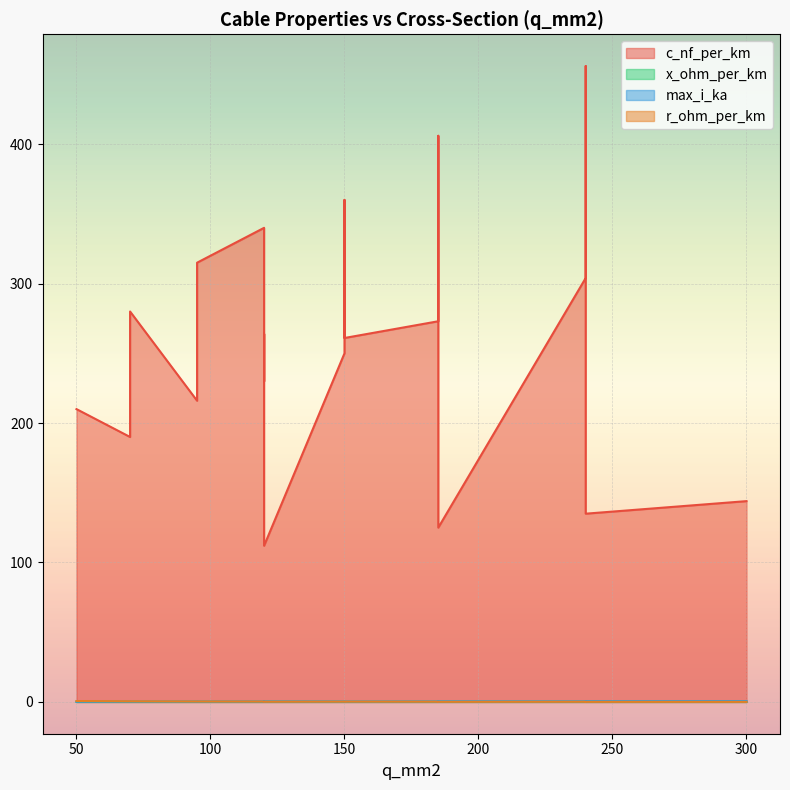

Reading left to right, transcribe all the data shown in this chart.

c_nf_per_km: 50=210.0	120=264.0	150=261.0	95=216.0	185=273.0	240=304.0	95=315.0	185=406.0	240=456.0	150=250.0	120=230.0	70=190.0	150=360.0	120=340.0	70=280.0	120=112.0	185=125.0	240=135.0	300=144.0
x_ohm_per_km: 50=0.1	120=0.1	150=0.1	95=0.1	185=0.1	240=0.1	95=0.1	185=0.1	240=0.1	150=0.1	120=0.1	70=0.1	150=0.1	120=0.1	70=0.1	120=0.2	185=0.2	240=0.1	300=0.1
max_i_ka: 50=0.1	120=0.2	150=0.3	95=0.3	185=0.4	240=0.4	95=0.2	185=0.4	240=0.4	150=0.3	120=0.3	70=0.2	150=0.3	120=0.3	70=0.2	120=0.4	185=0.5	240=0.5	300=0.6
r_ohm_per_km: 50=0.6	120=0.2	150=0.2	95=0.3	185=0.2	240=0.1	95=0.3	185=0.2	240=0.1	150=0.2	120=0.3	70=0.4	150=0.2	120=0.3	70=0.4	120=0.2	185=0.1	240=0.1	300=0.1